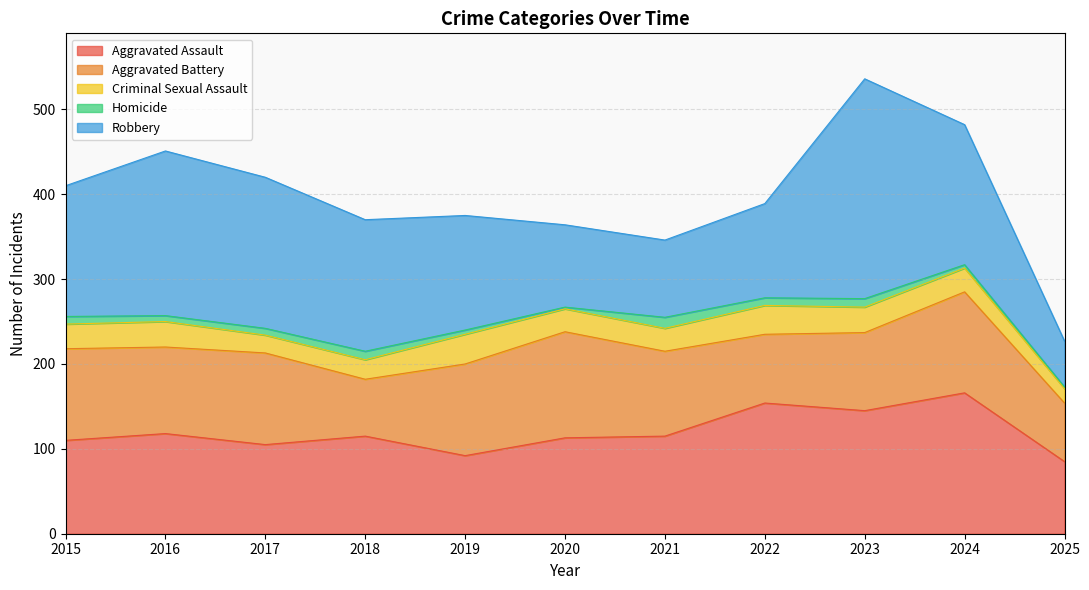

What is the spread (max minus min) of values at 2025?

83